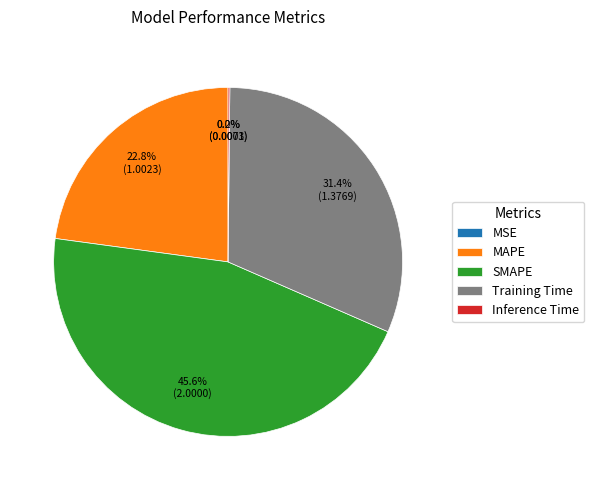

True or false: Training Time accounts for 43% of the total.

False